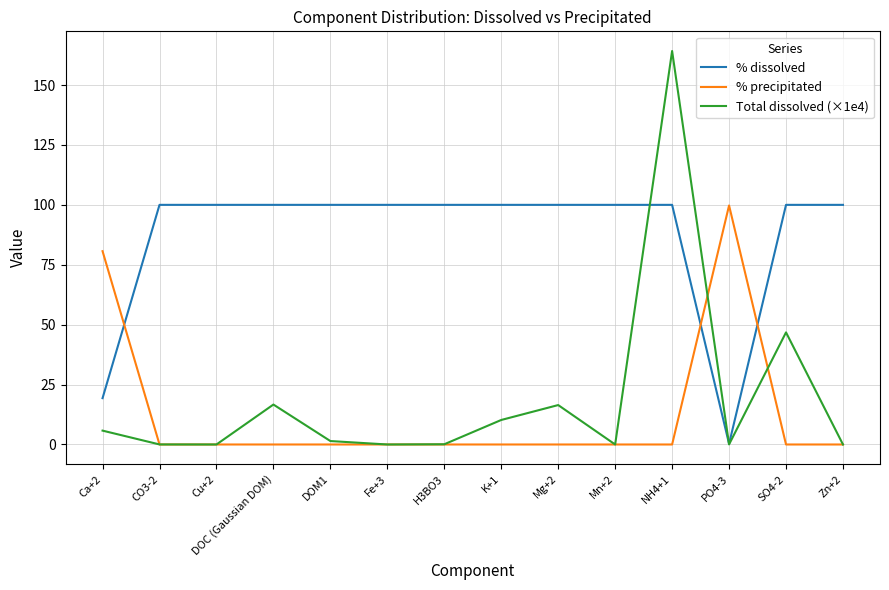

How many lines are shown in the chart?

3